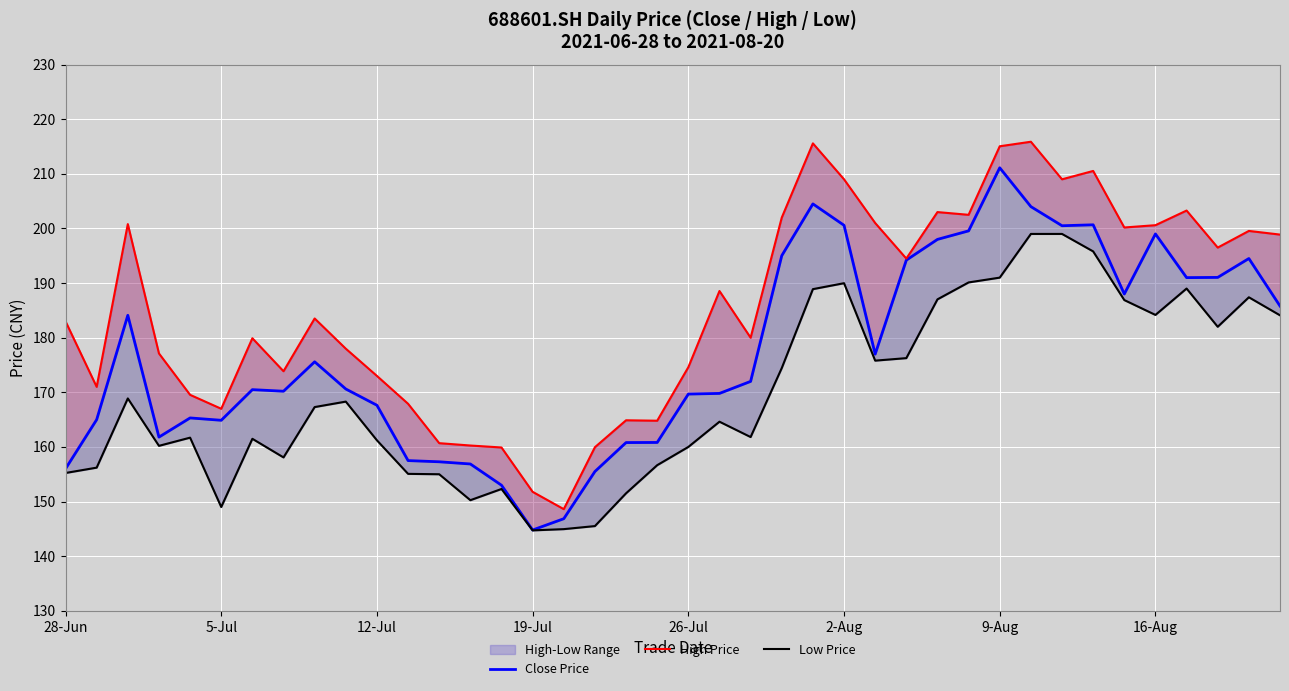

True or false: High Price has more than 0 points higher than both neighbors.

True